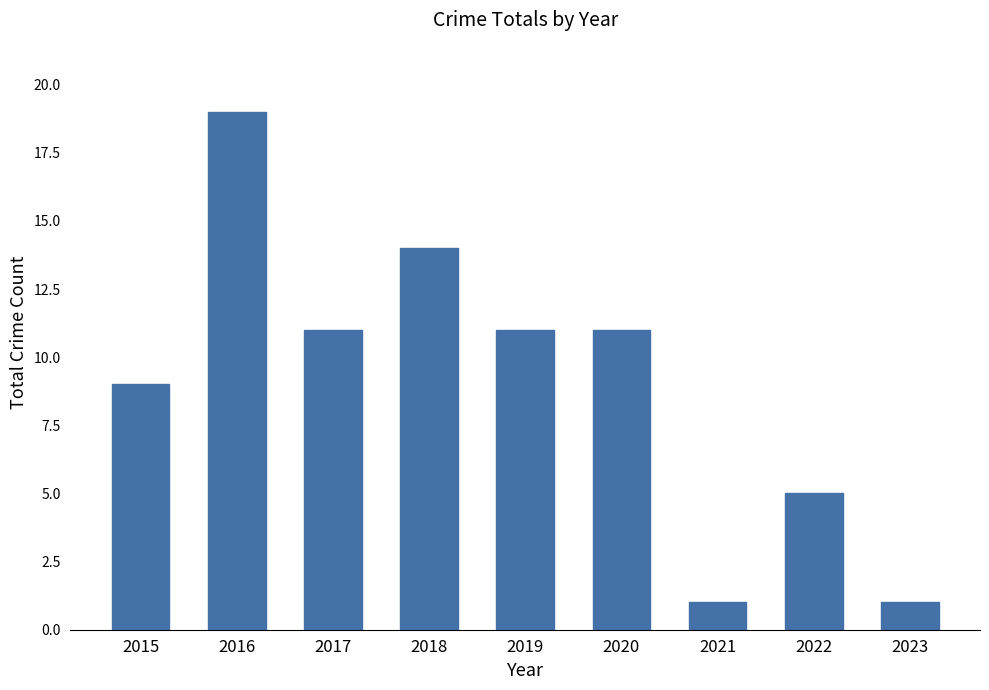

What is the smallest value displayed?

1